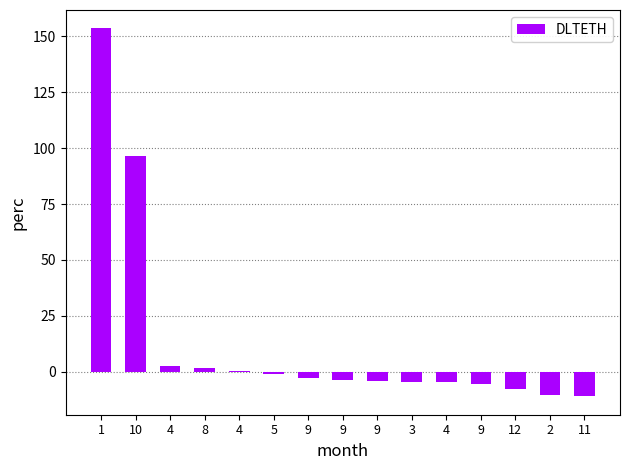

What is the greatest value displayed?

153.5